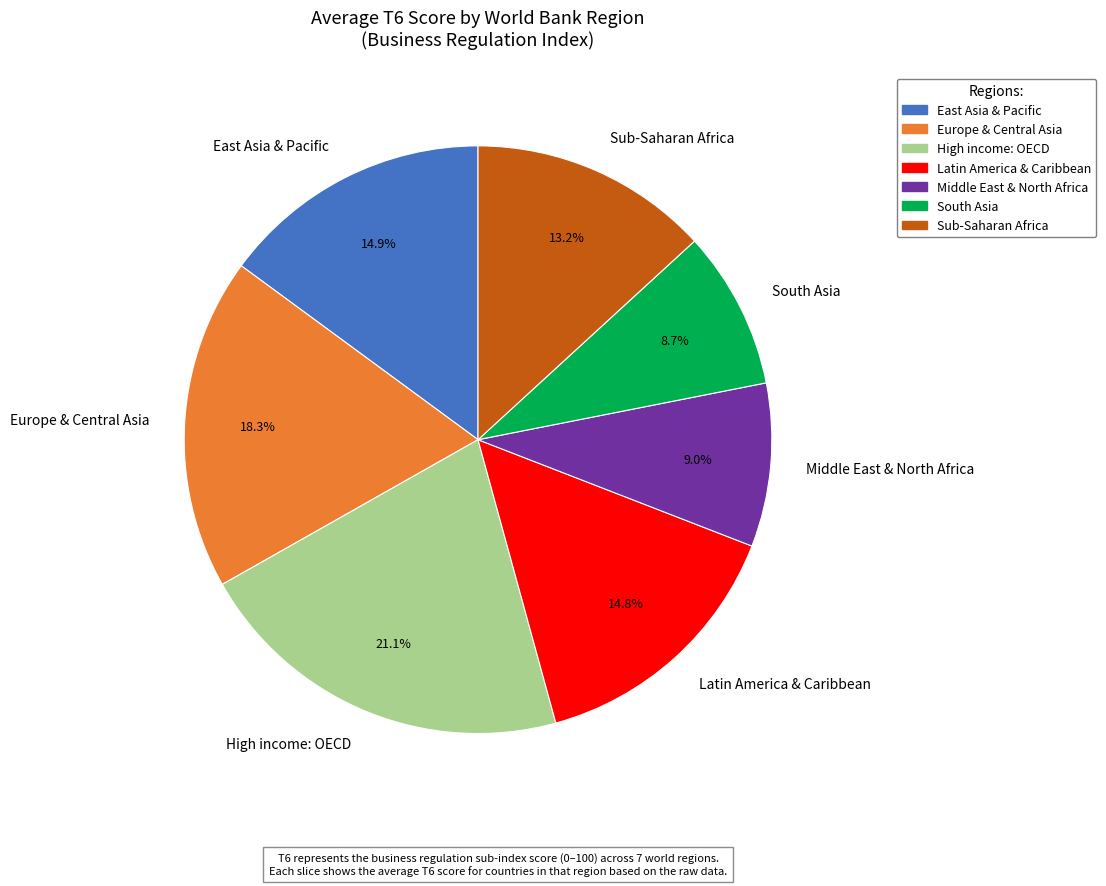

Approximately how many times larger is the value at South Asia compared to Sub-Saharan Africa?

0.7